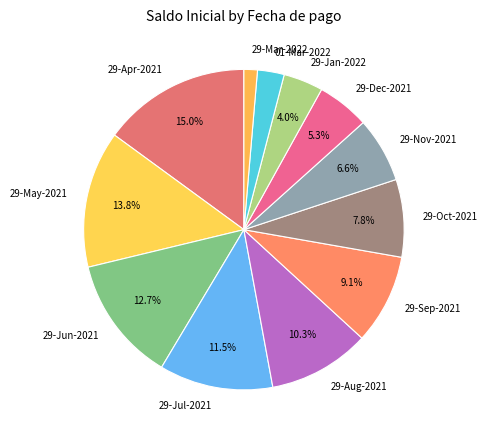

What is the largest slice in the pie chart?

29-Apr-2021